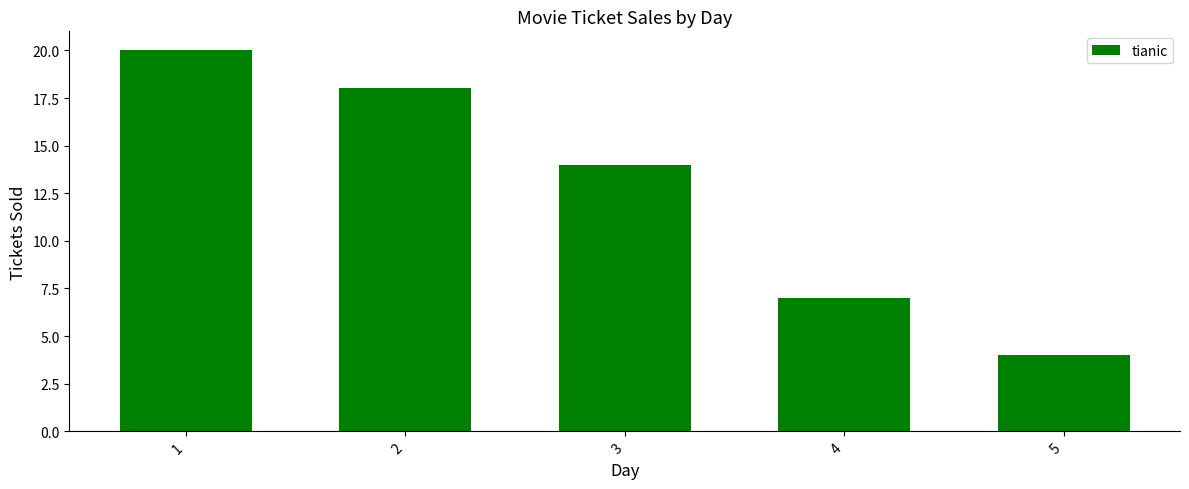

Reading right to left, extract all data points from this chart.

4	7	14	18	20